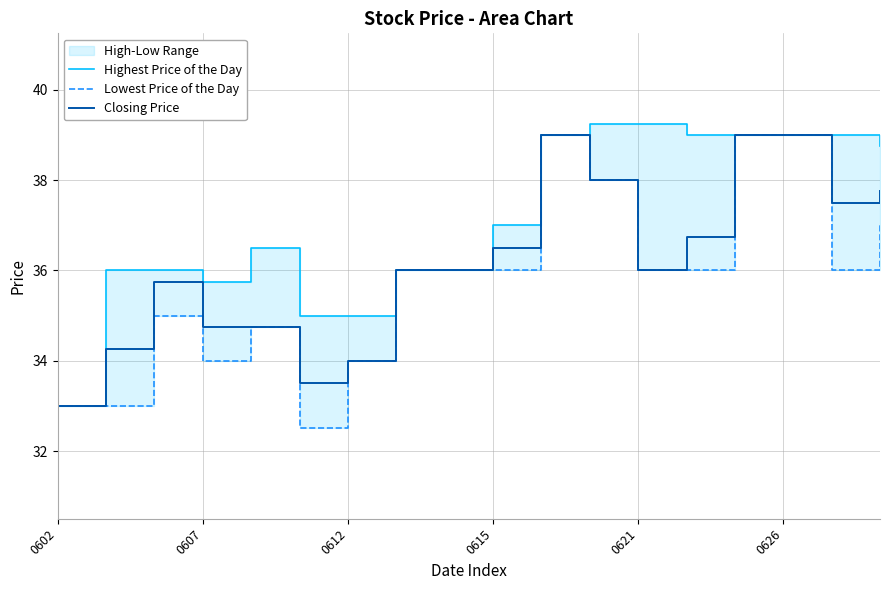

What is the lowest value of the Highest Price of the Day series?

33.0